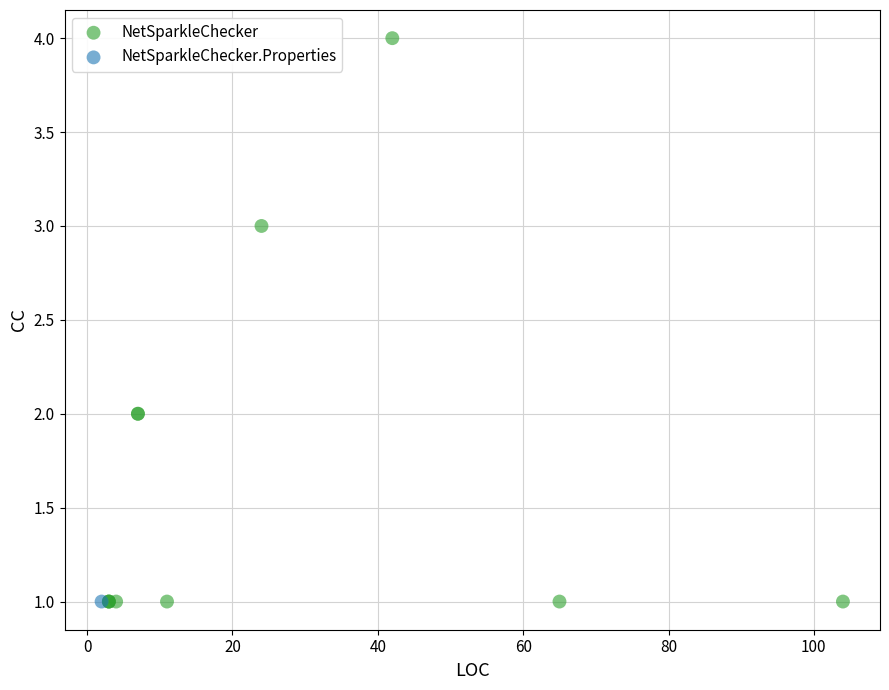

What are all the series names shown in the legend?

NetSparkleChecker, NetSparkleChecker.Properties